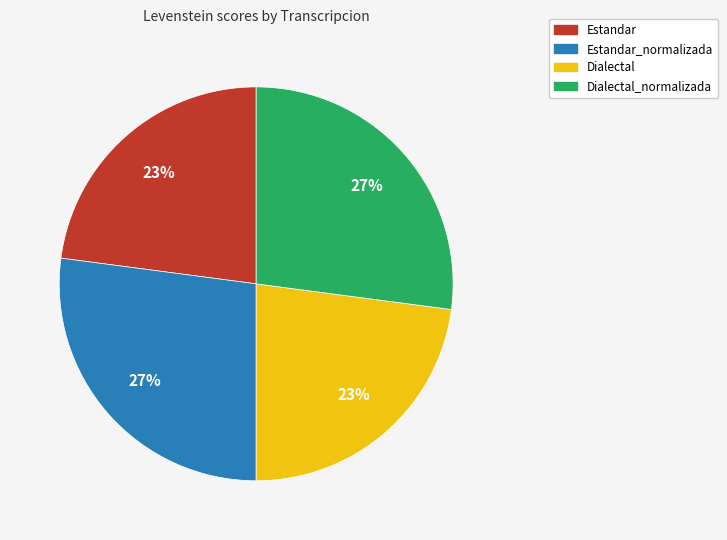

Combined, do Dialectal_normalizada and Estandar_normalizada account for over 50%?

Yes